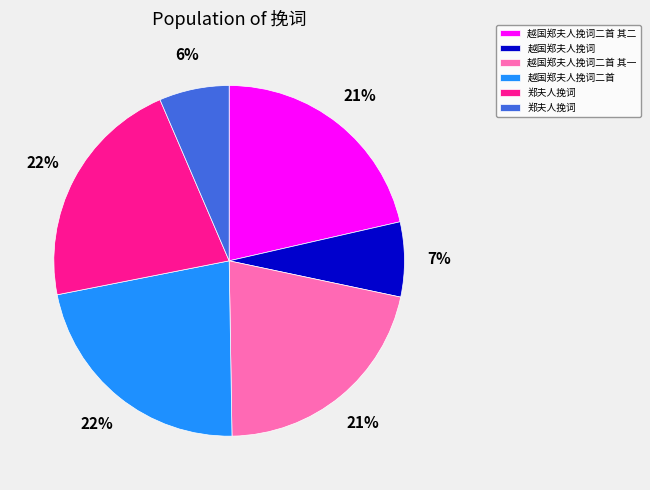

To the nearest percent, what is the average slice percentage?

17%